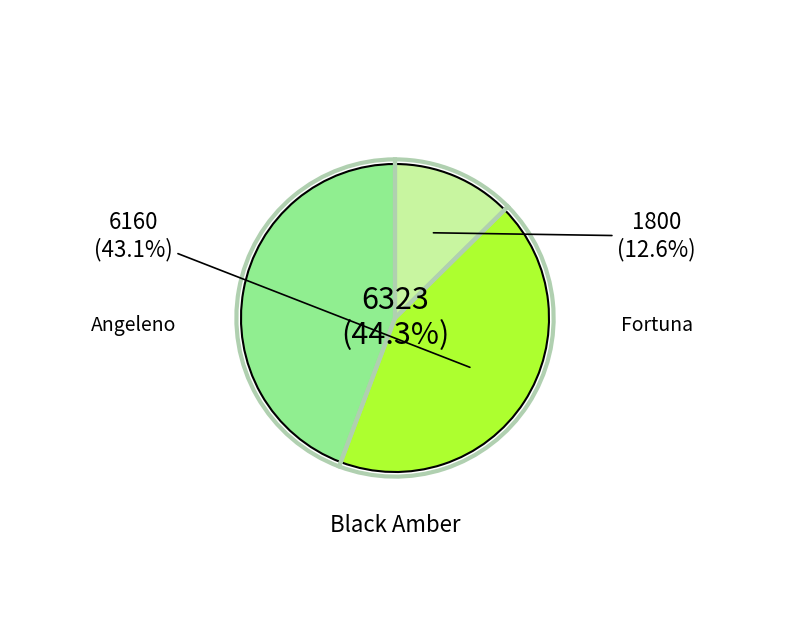

Which has a higher value, Black Amber or Black Amber?

Black Amber